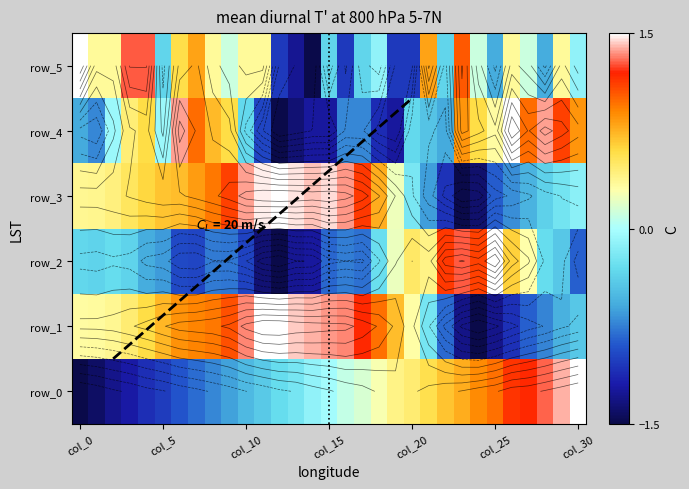

Count the number of data series in this chart.

6